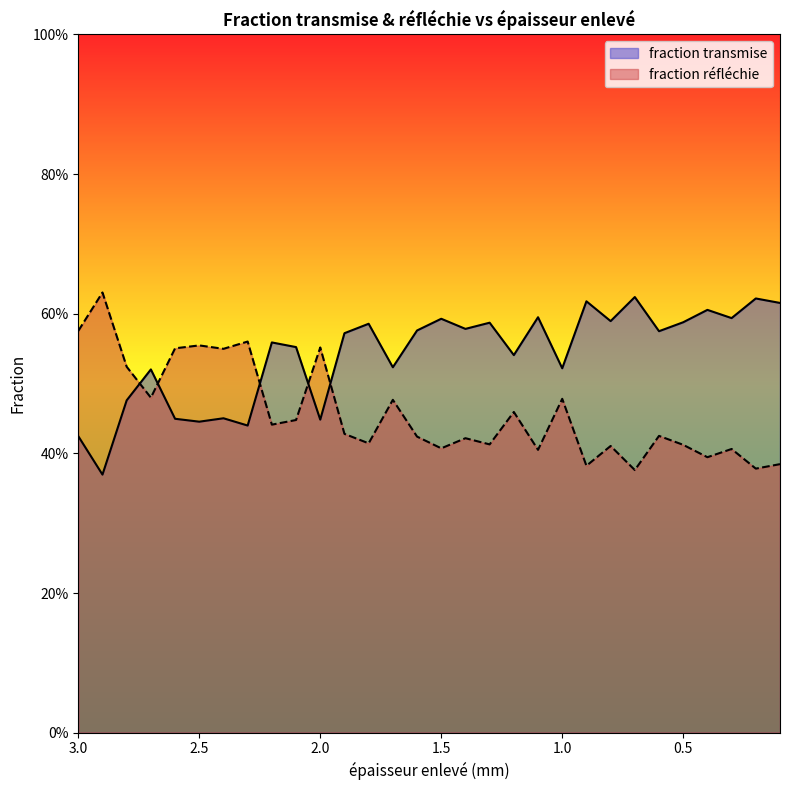

How many lines are shown in the chart?

2